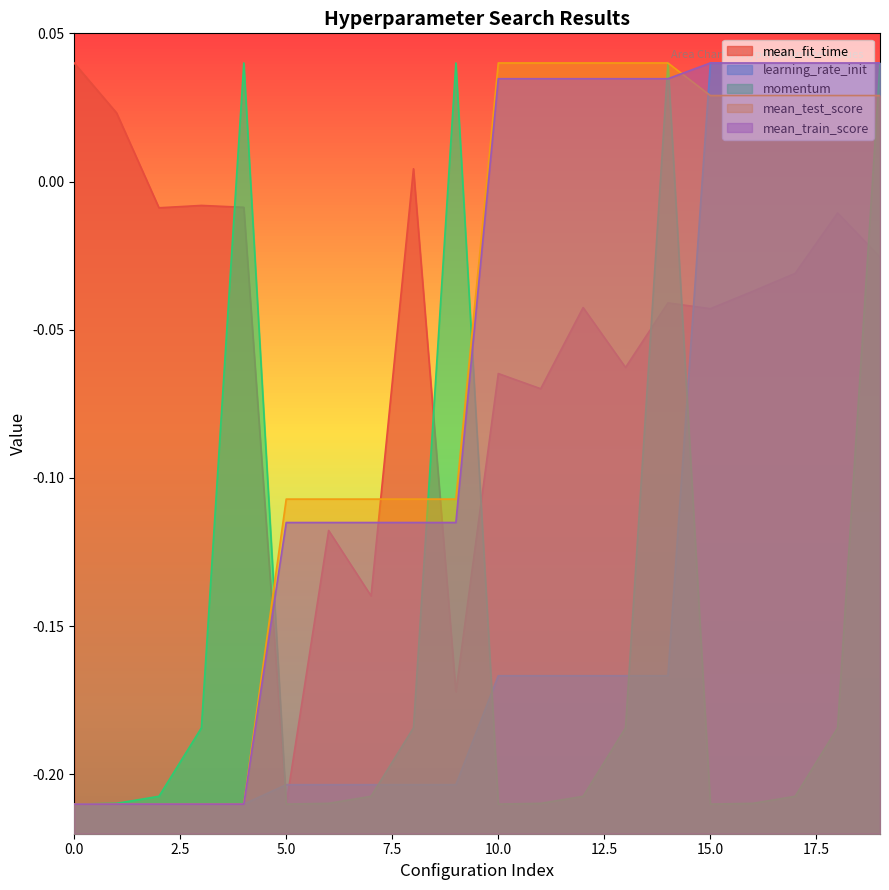

Between which two adjacent categories do mean_fit_time and momentum first intersect?

3 and 4